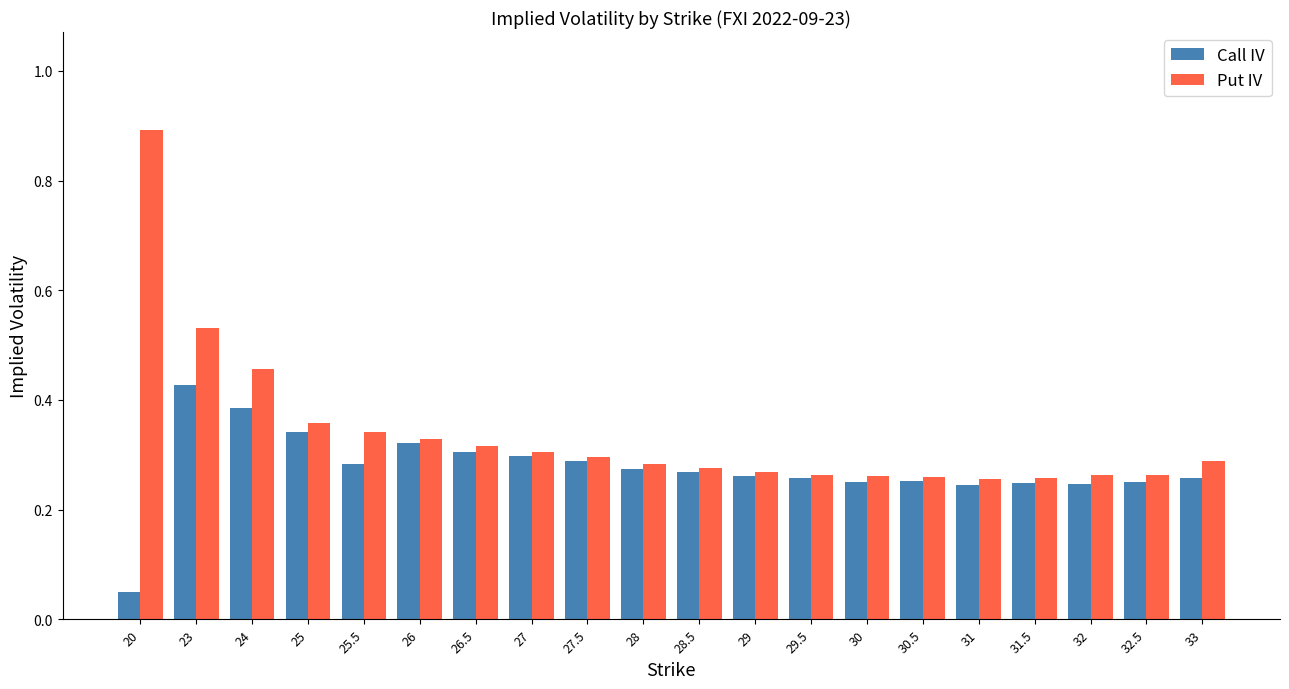

Does the chart contain any negative values?

No